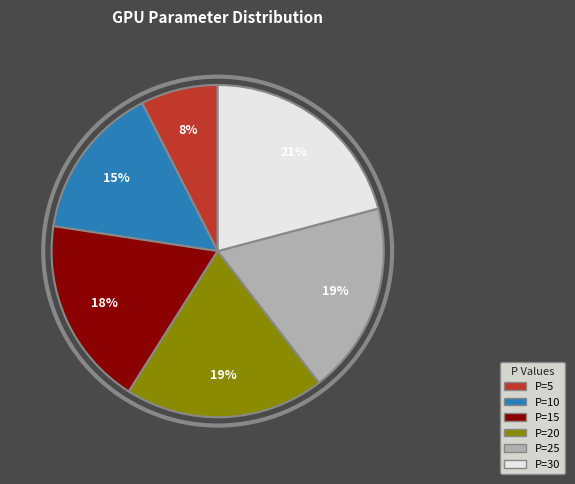

Between P=10 and P=5, which is larger?

P=10